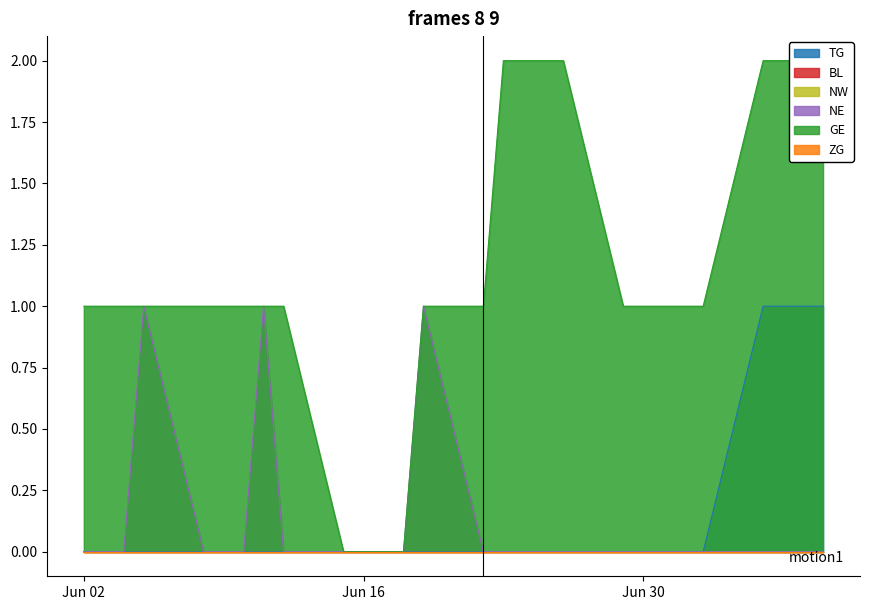

What is the total value across all series at 2020-06-08?

1